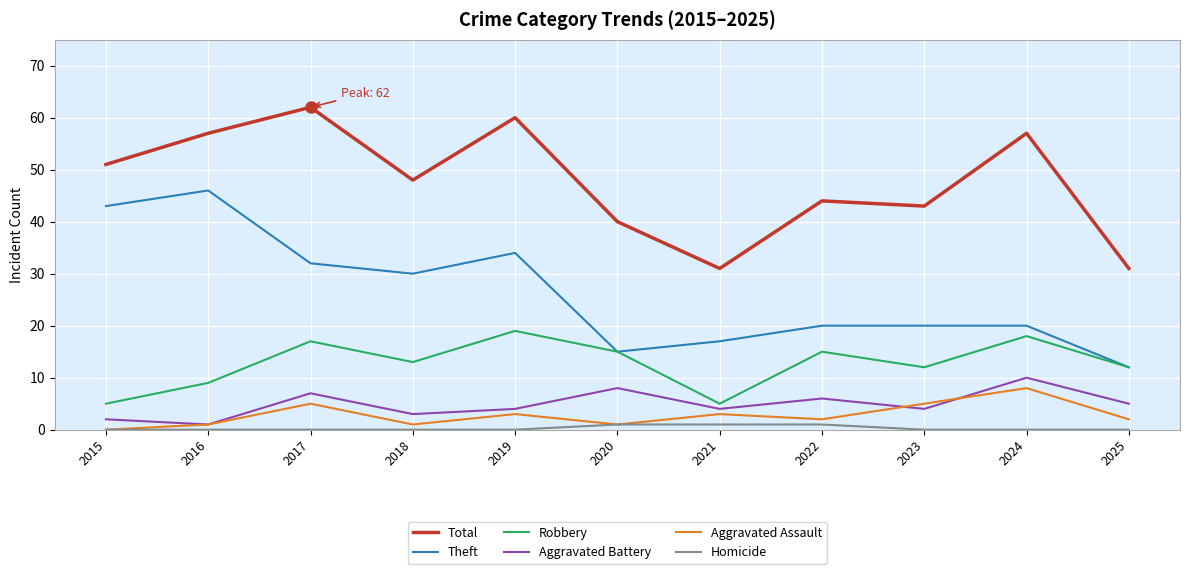

What is the total value across all series at 2024?

113